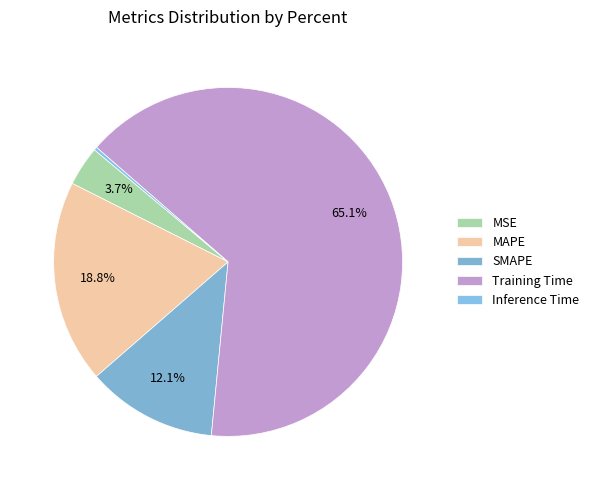

How many slices are in this pie chart?

5